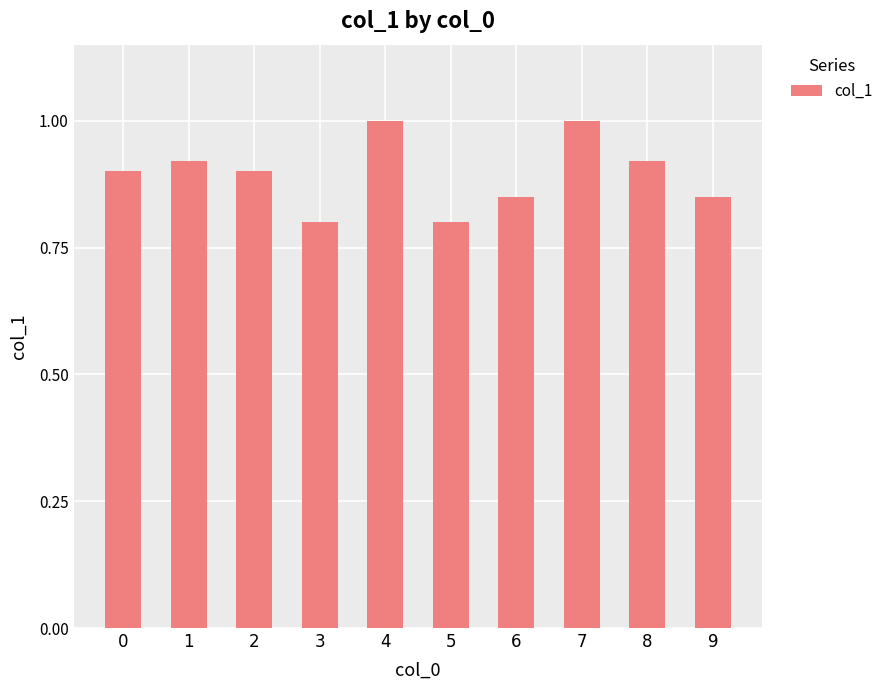

What is the greatest value displayed?

1.0